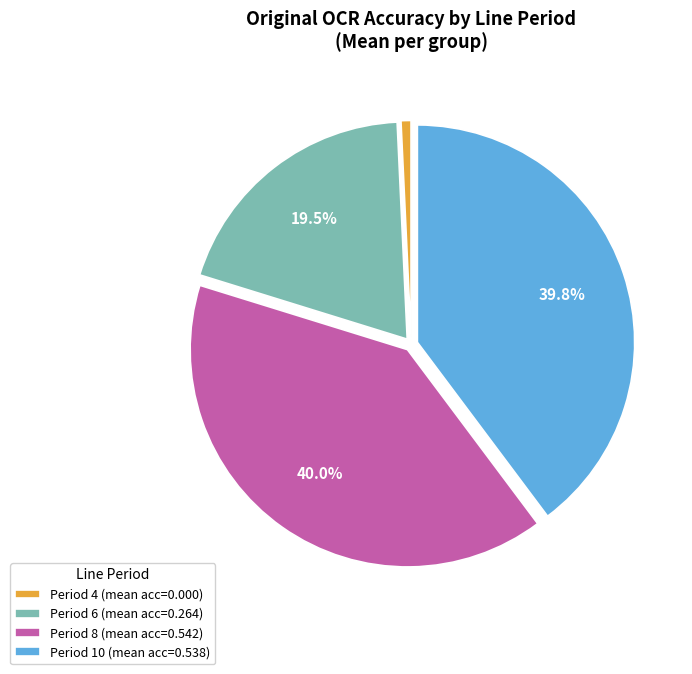

How many segments does this pie chart have?

4